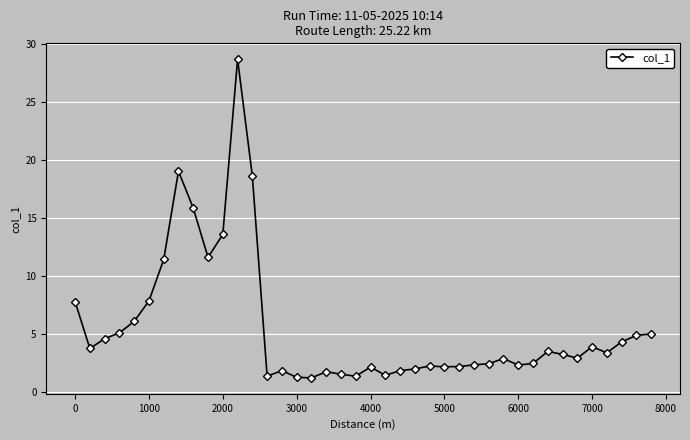

What is the value of the 32nd point from the left?

2.5